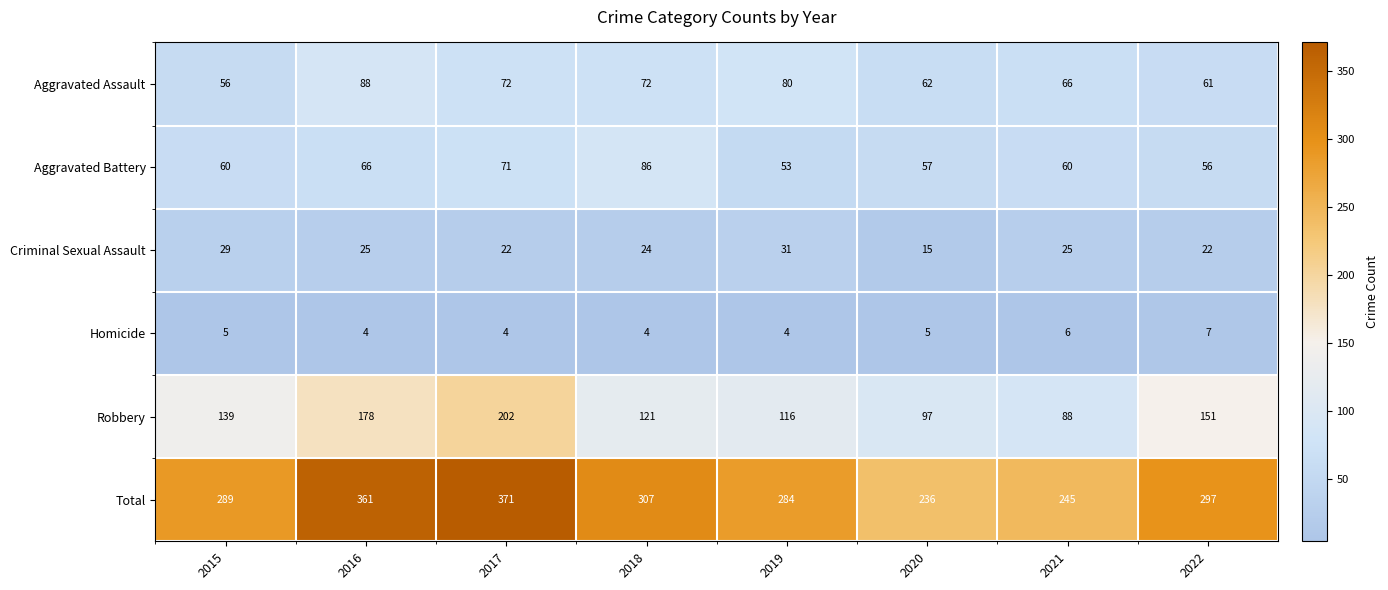

List the series in order of their peak value, lowest first.

Homicide, Criminal Sexual Assault, Aggravated Battery, Aggravated Assault, Robbery, Total